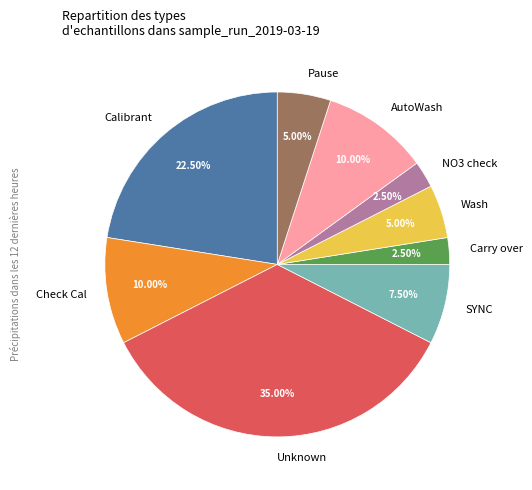

Does Calibrant account for over 50% of the chart?

No